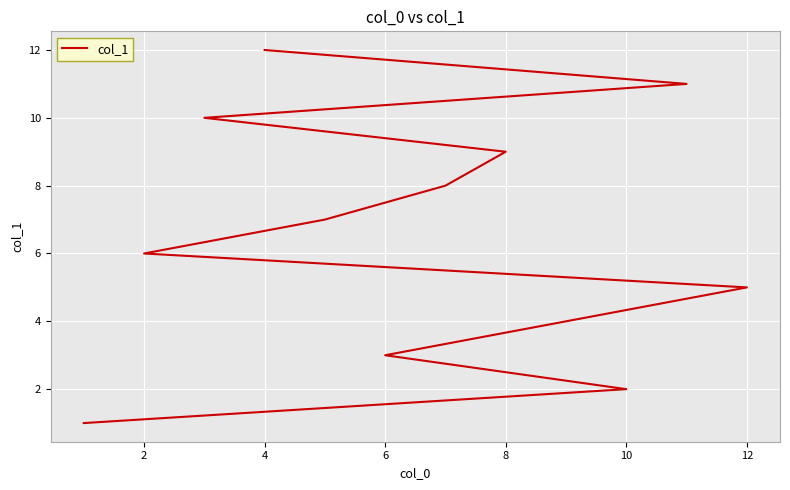

Reading left to right, extract all data points from this chart.

1	2	3	4	5	6	7	8	9	10	11	12